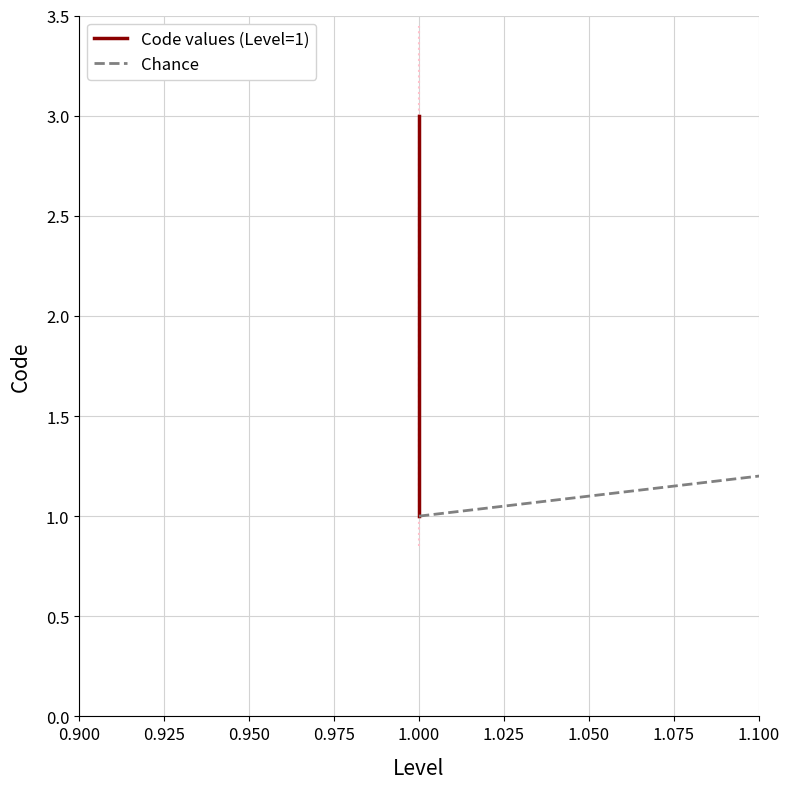

Is this an area chart (filled region under the line)?

No